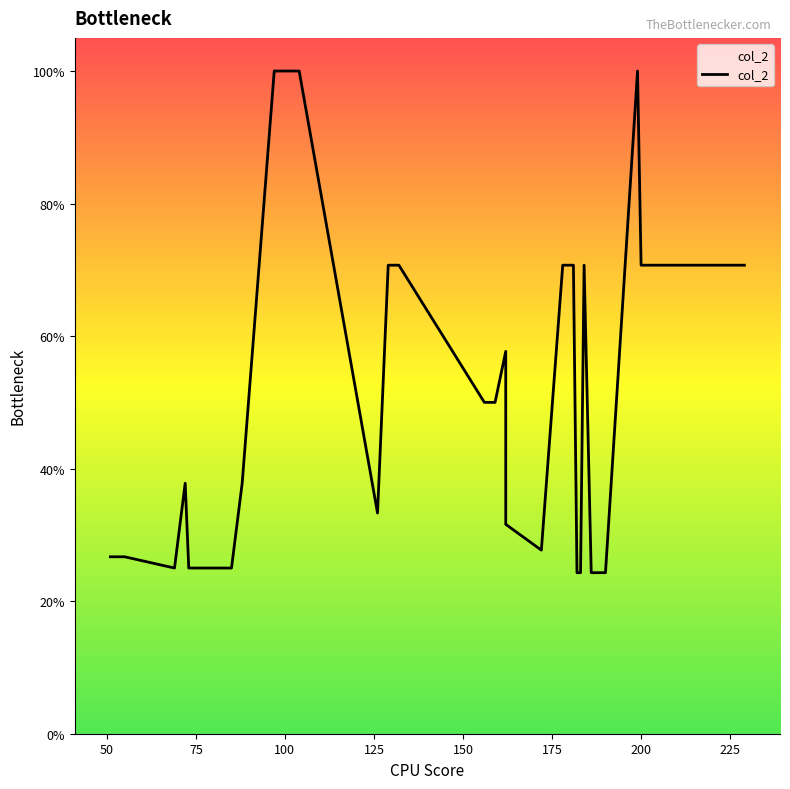

The chart shows a value of 0.2 at 14. True or false?

False